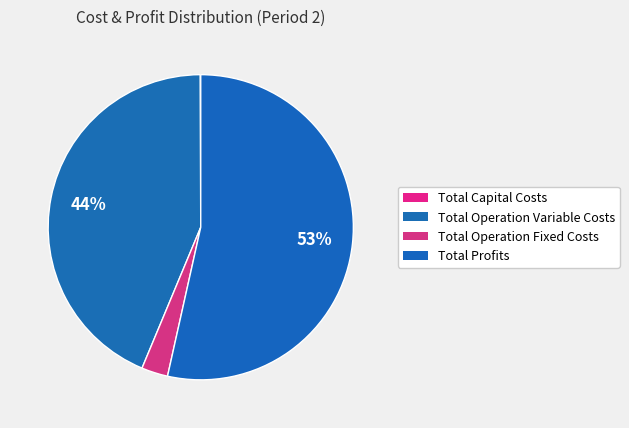

What is the total percentage of Total Capital Costs and Total Operation Fixed Costs?

2.9%